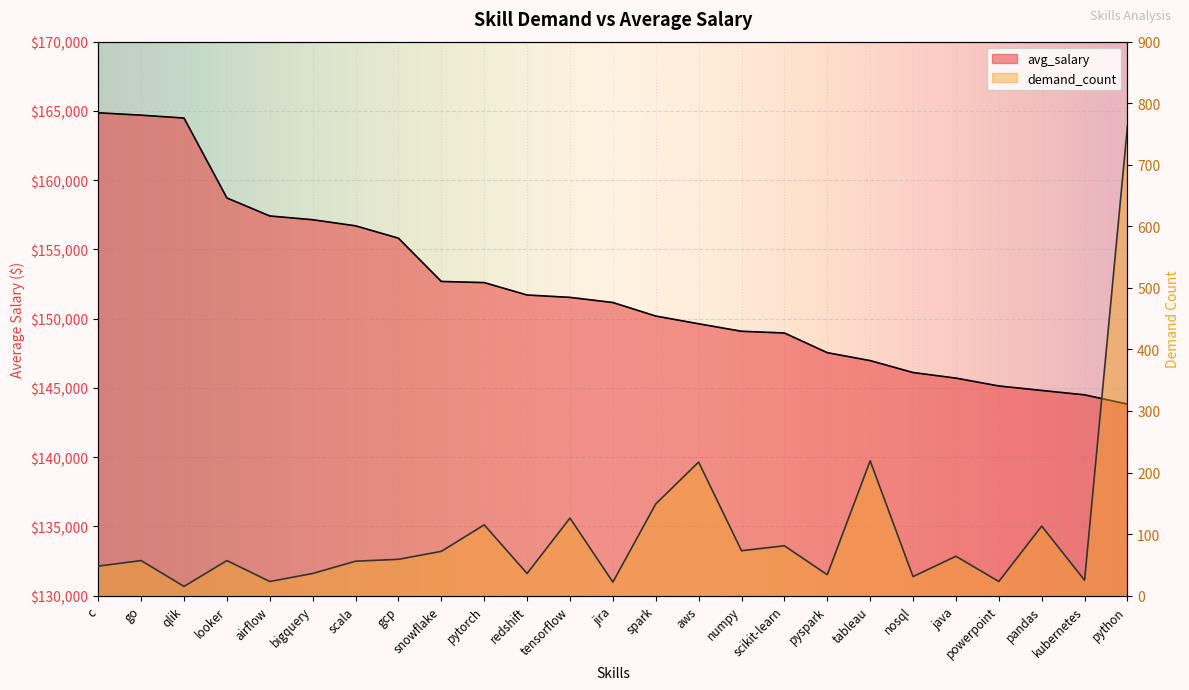

At which label is demand_count closest to 389?

tableau